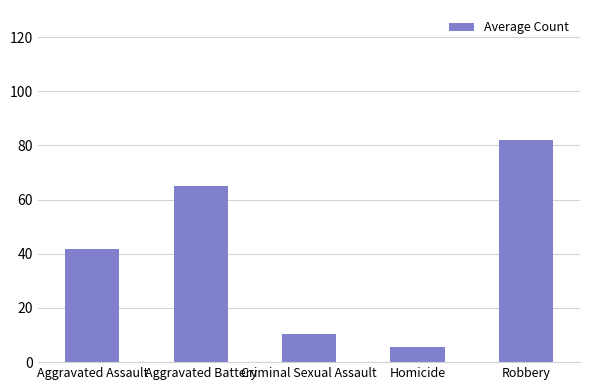

What is the approximate value at Robbery?

81.9